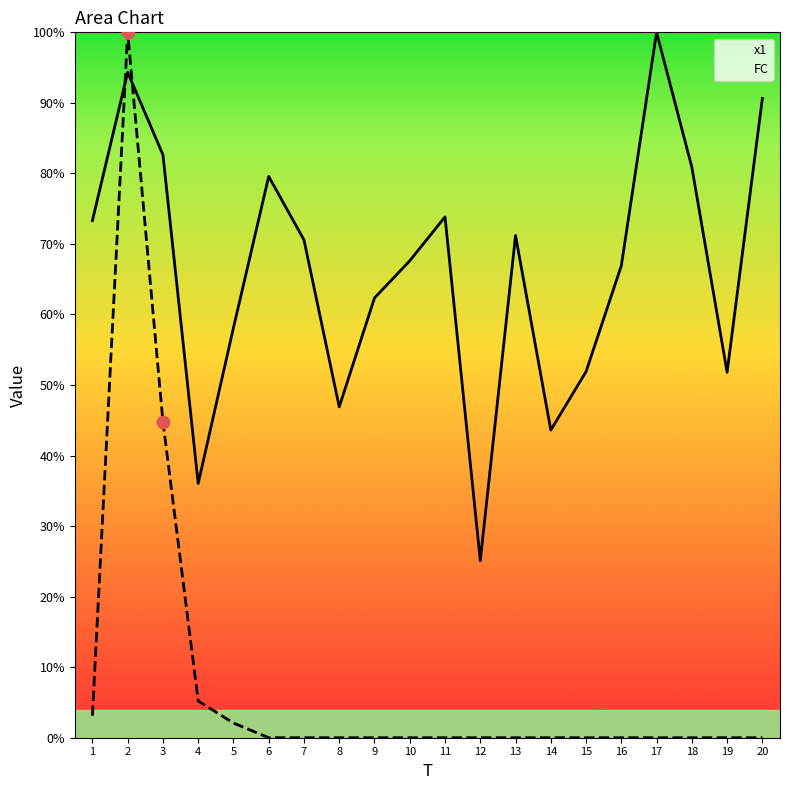

Which series has the largest Y range (max minus min)?

FC